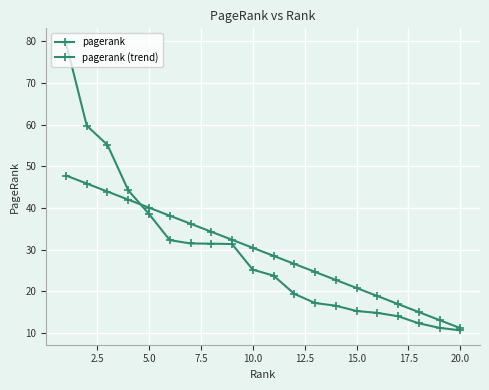

What is the difference between the second highest and minimum values in the pagerank (trend) series?

34.7